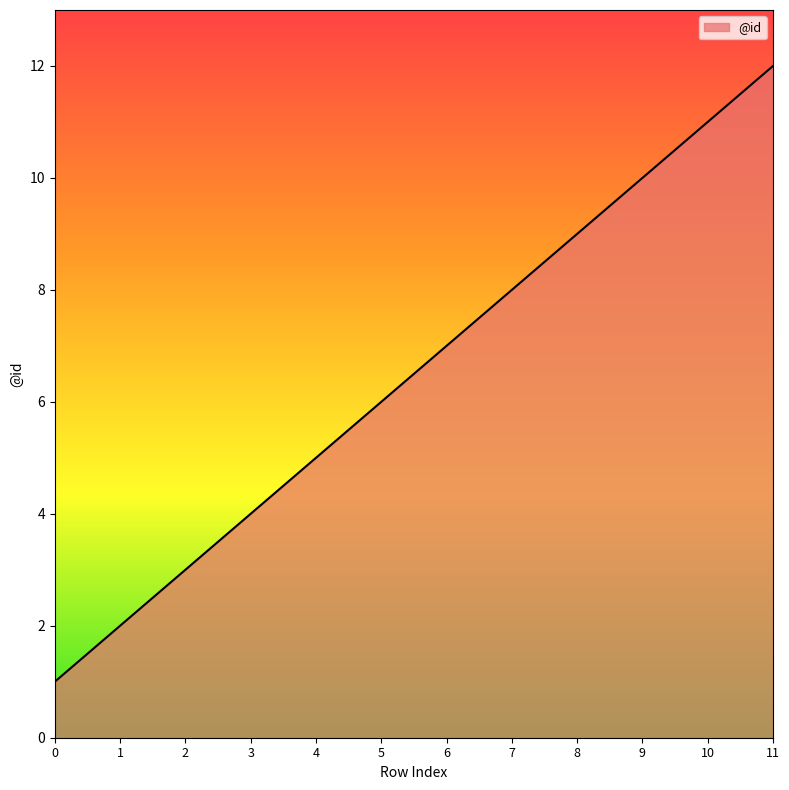

Is it true that the value at 4 is 7?

False